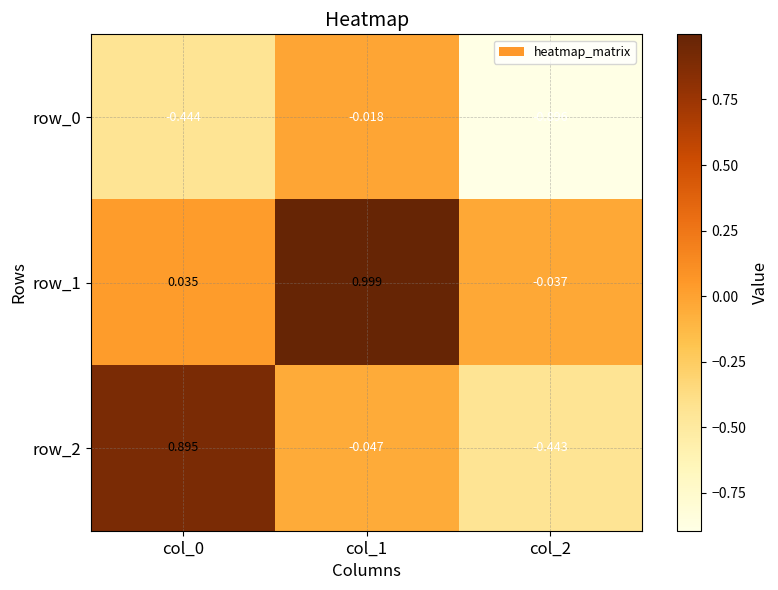

Is the value of row_0 at col_1 greater than the value of row_1 at col_2?

Yes